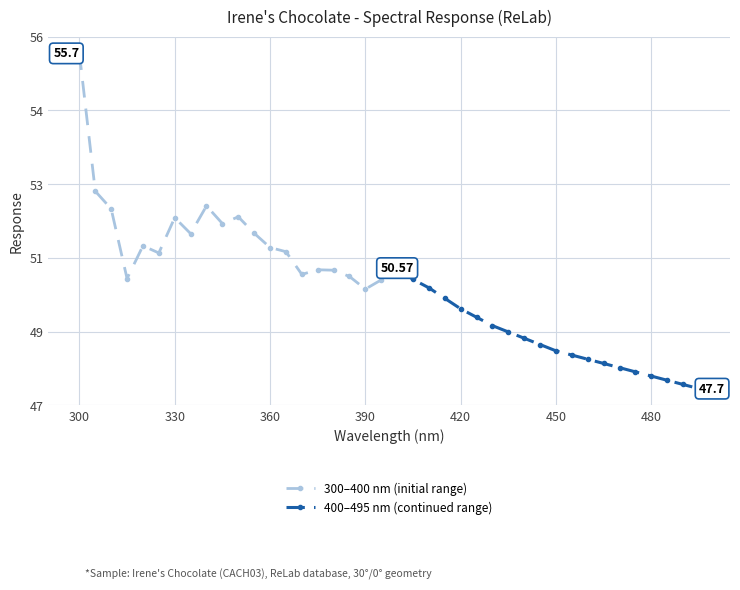

The chart shows a value of 48.4 at 460.0. True or false?

True